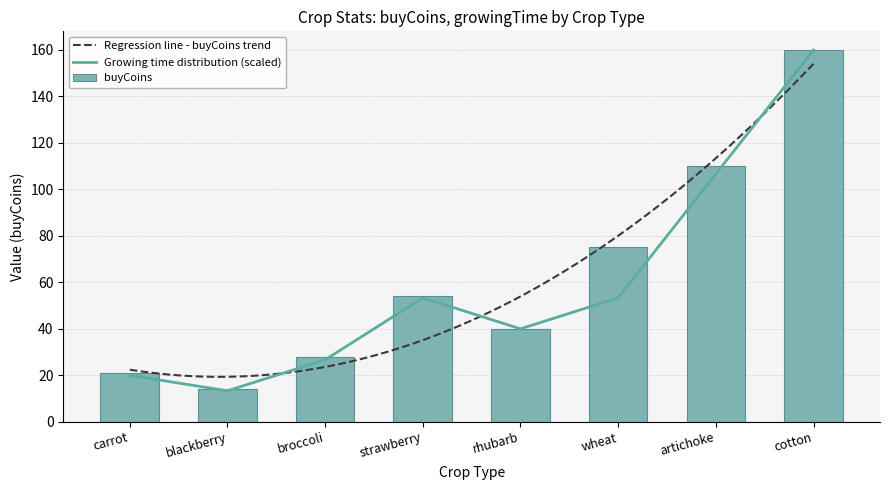

List the labels in order of buyCoins value, smallest first.

blackberry, carrot, broccoli, rhubarb, strawberry, wheat, artichoke, cotton